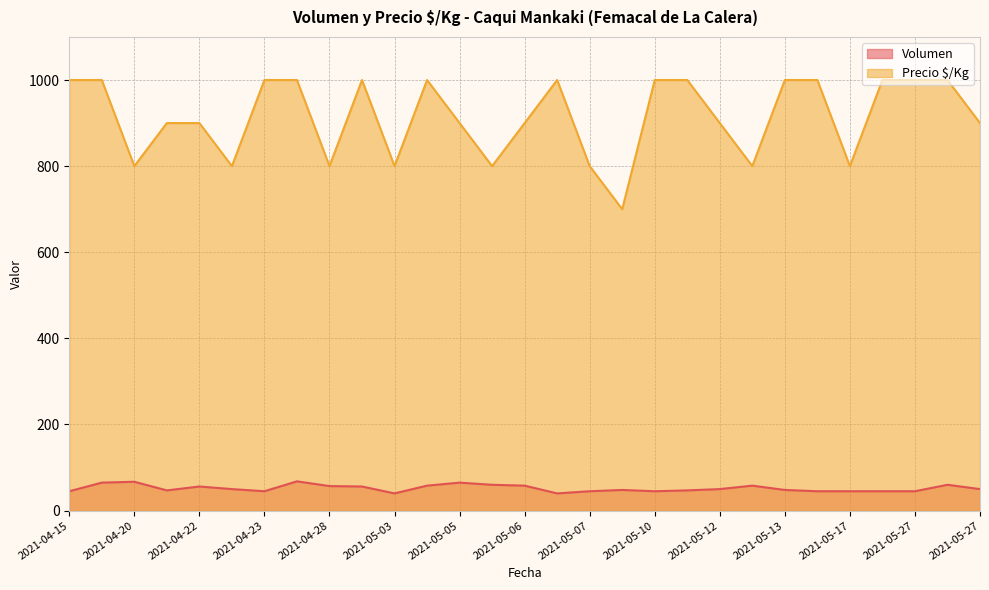

True or false: Volumen and Precio $/Kg intersect in this chart.

False